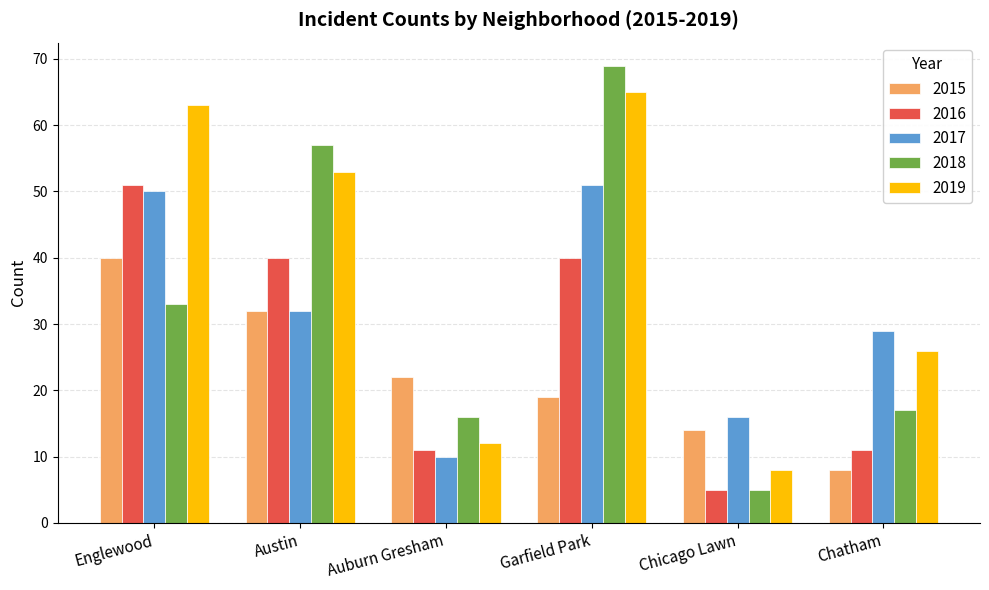

Which series changed the most between Englewood and Austin?

2018